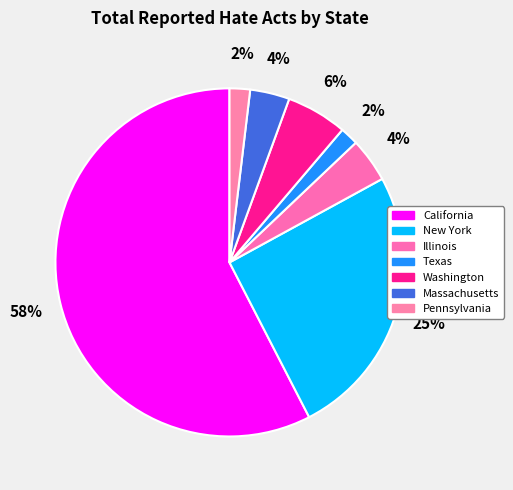

To the nearest percent, what is the difference between the Washington and Texas slice percentages?

4%